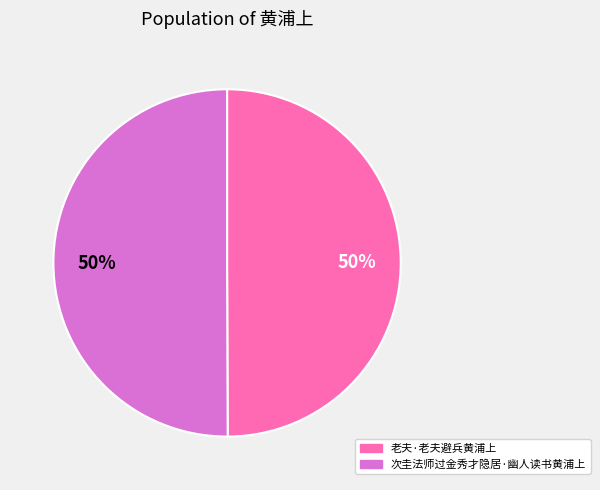

What is the ratio of the value at 次圭法师过金秀才隐居·幽人读书黄浦上 to the value at 老夫·老夫避兵黄浦上?

1.0